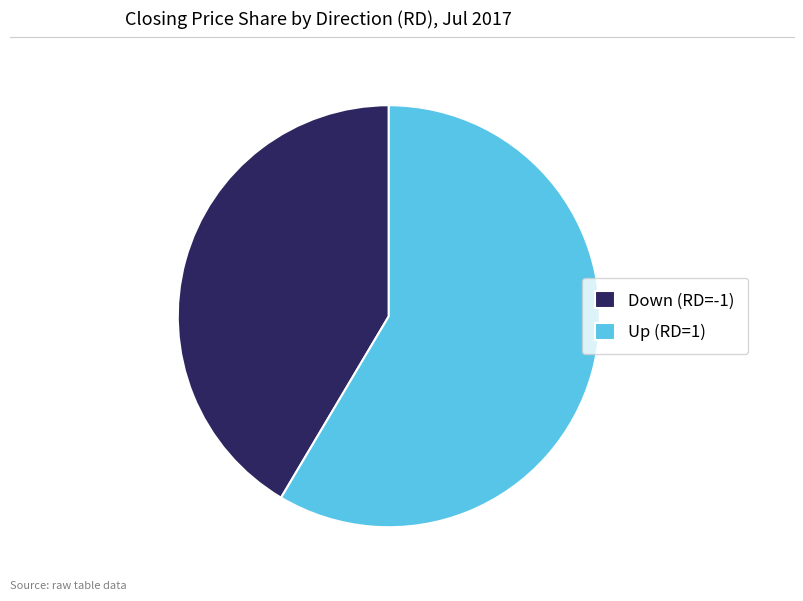

The Down (RD=-1) slice represents 41% of the pie. True or false?

True